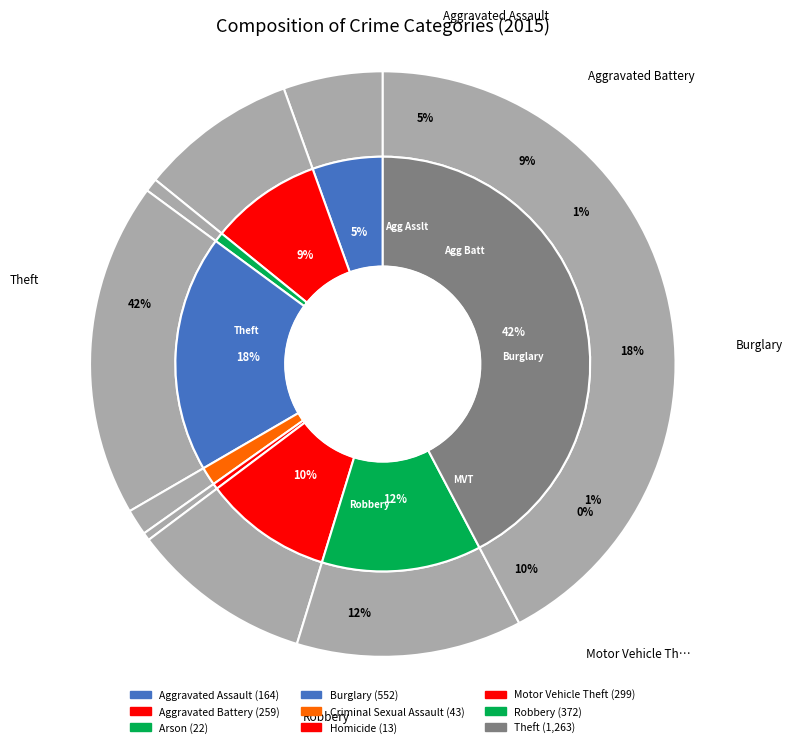

Which slice is the largest?

Theft